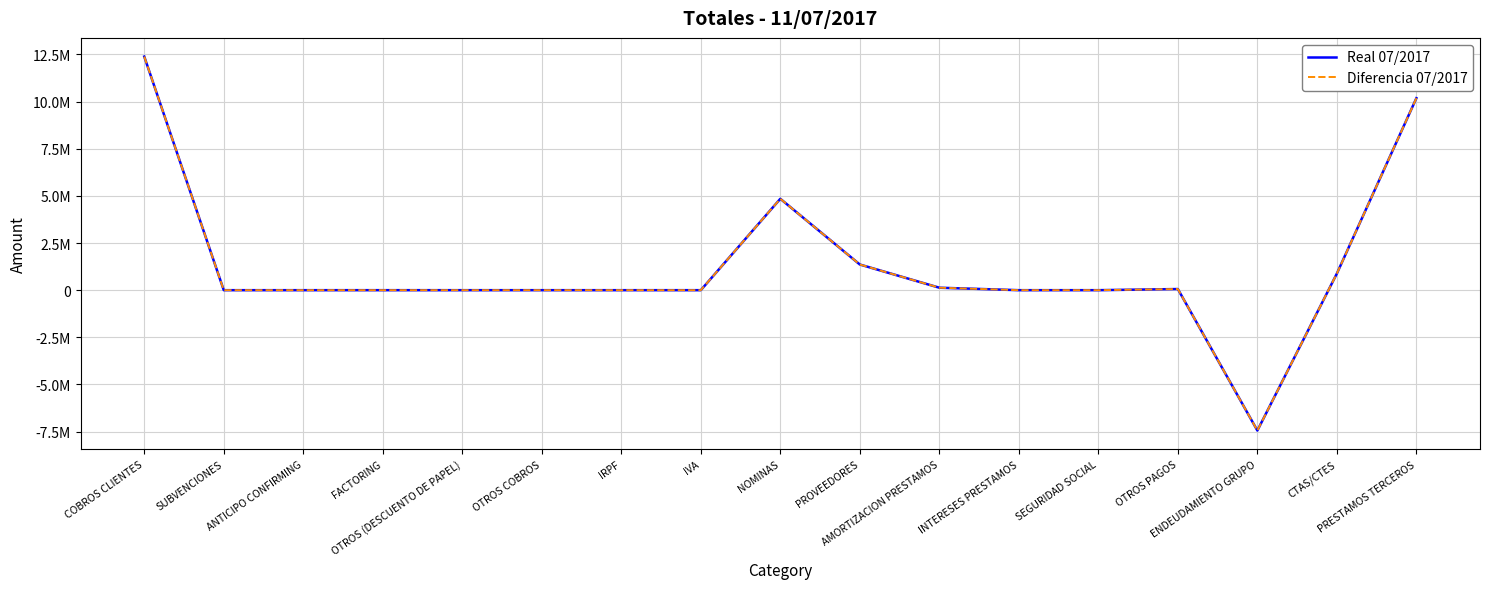

Which series has the largest total across all categories?

Real 07/2017